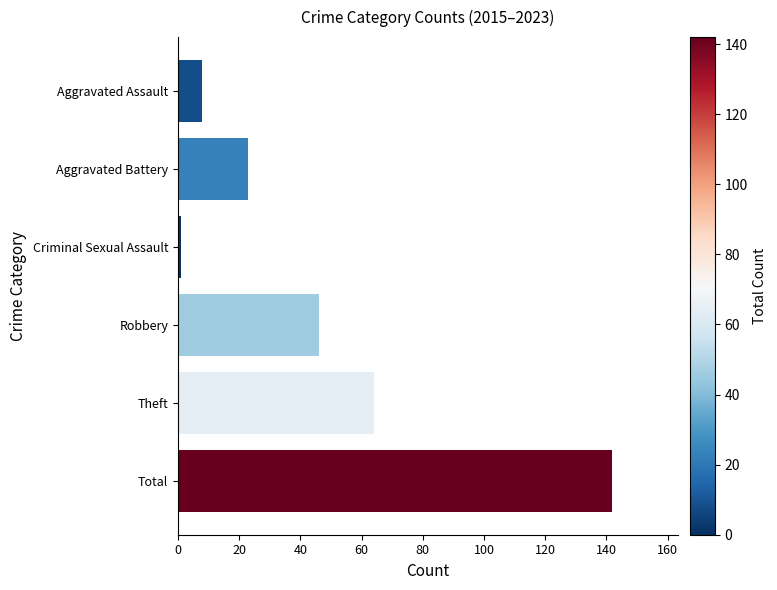

What is the difference between the maximum and minimum values?

141